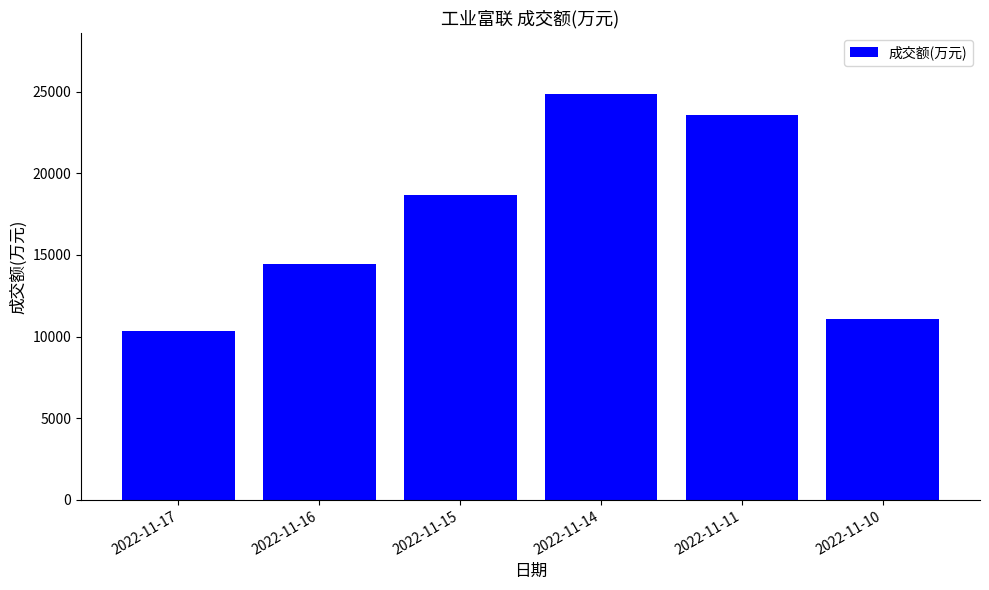

Which has a higher value, 2022-11-15 or 2022-11-11?

2022-11-11